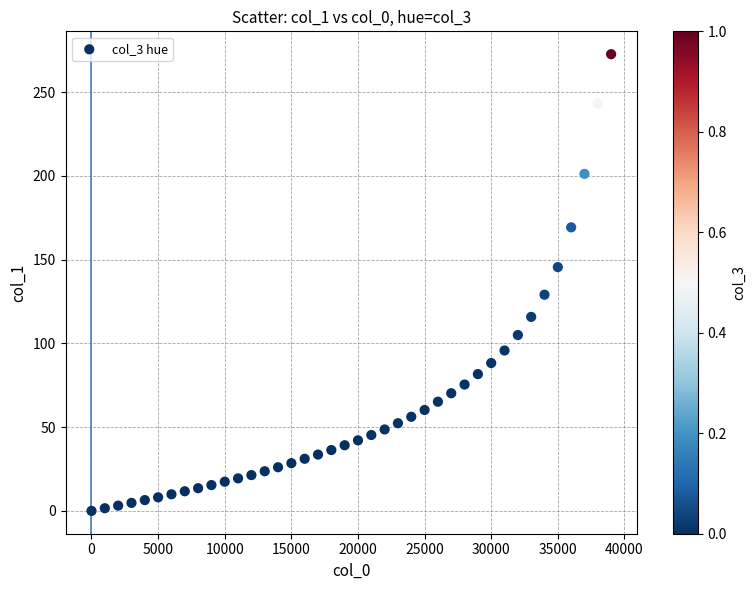

What is the range of X values (max minus min)?

39000.0